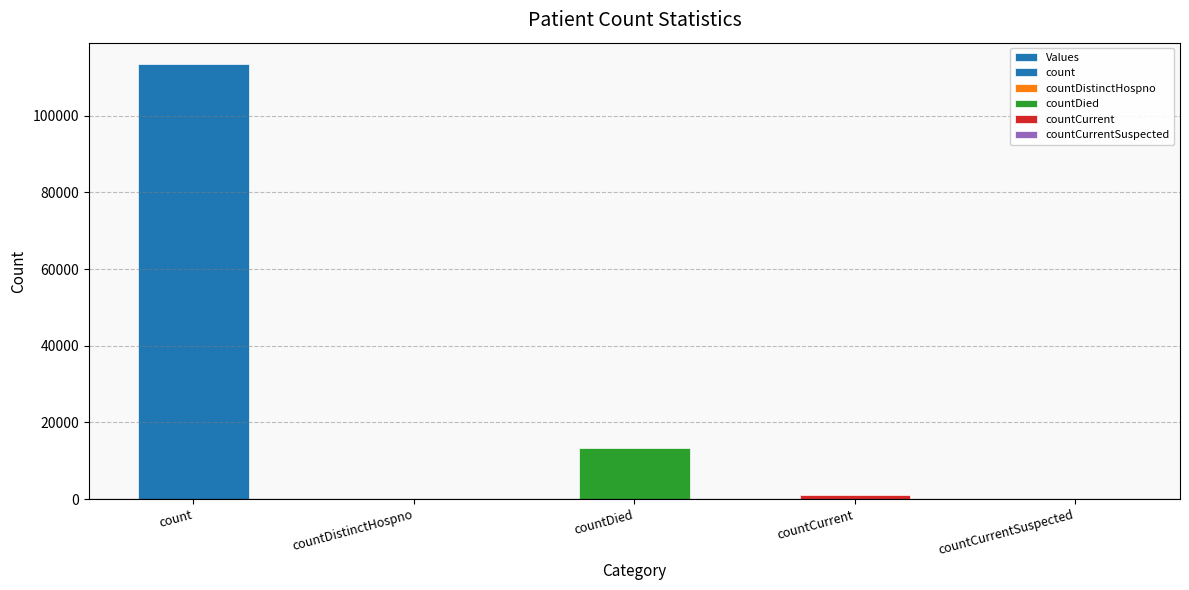

What is the average value?

25525